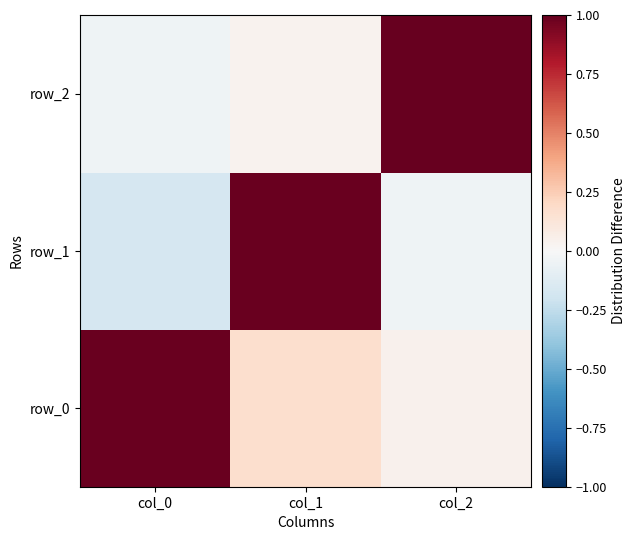

What is the difference between the maximum and minimum values in the row_1 series?

1.2